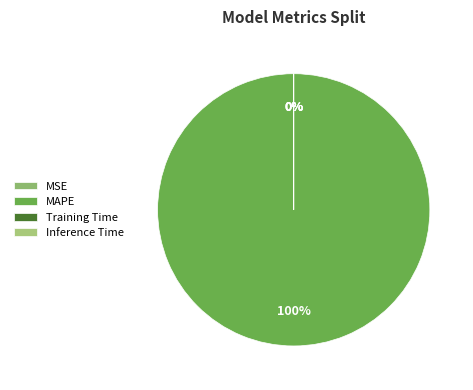

Combined, do Inference Time and MSE account for over 50%?

No